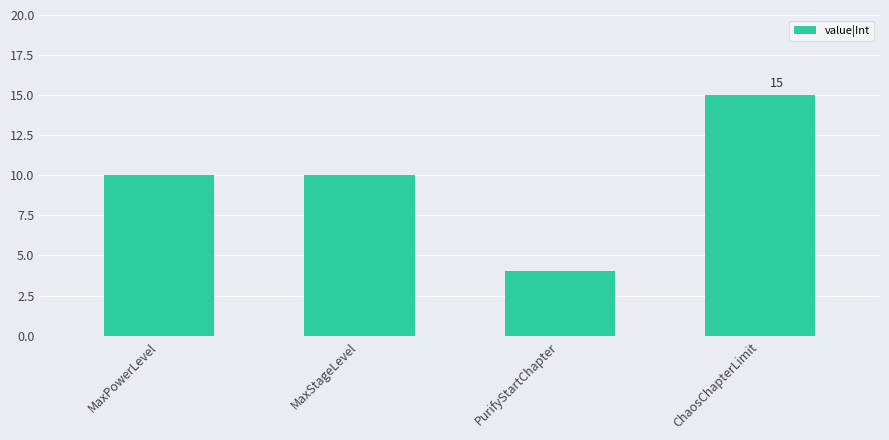

What is the difference between the values at MaxStageLevel and PurifyStartChapter?

6